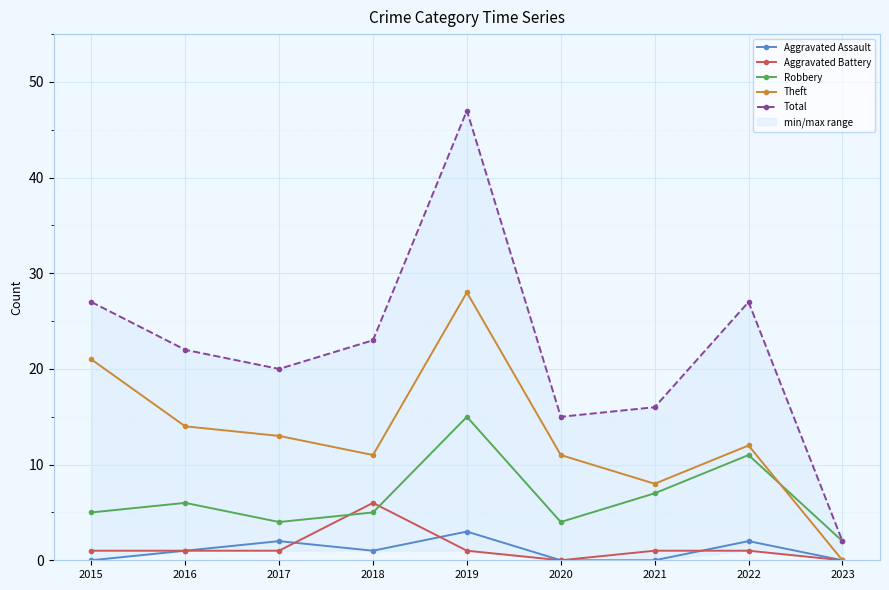

What is the difference between the second highest and minimum values in the Theft series?

21